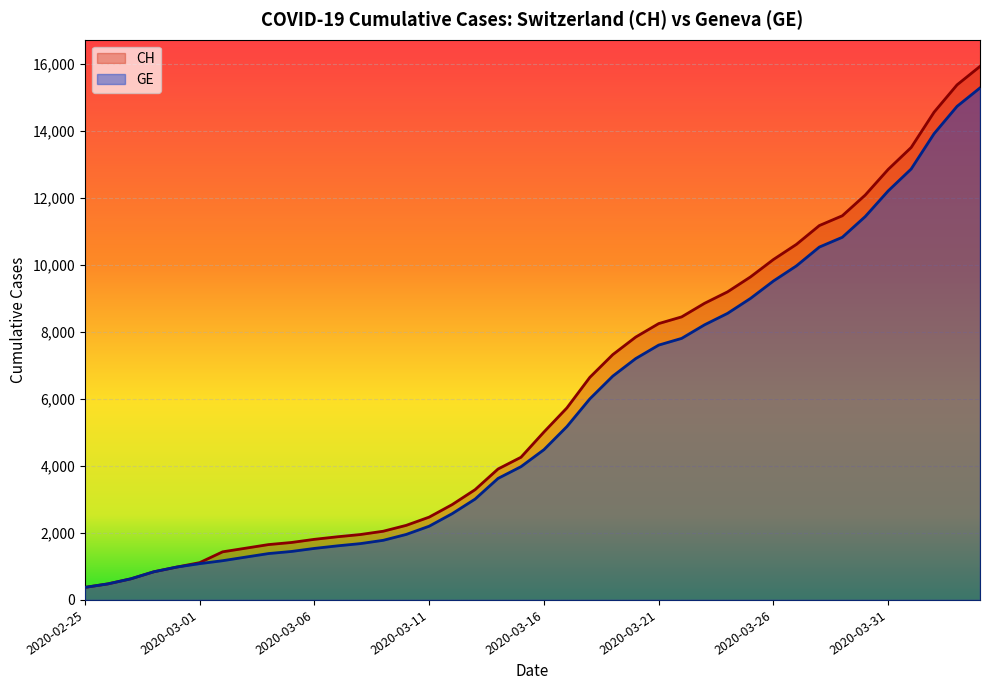

Rank the series by their maximum value, from lowest to highest.

GE, CH